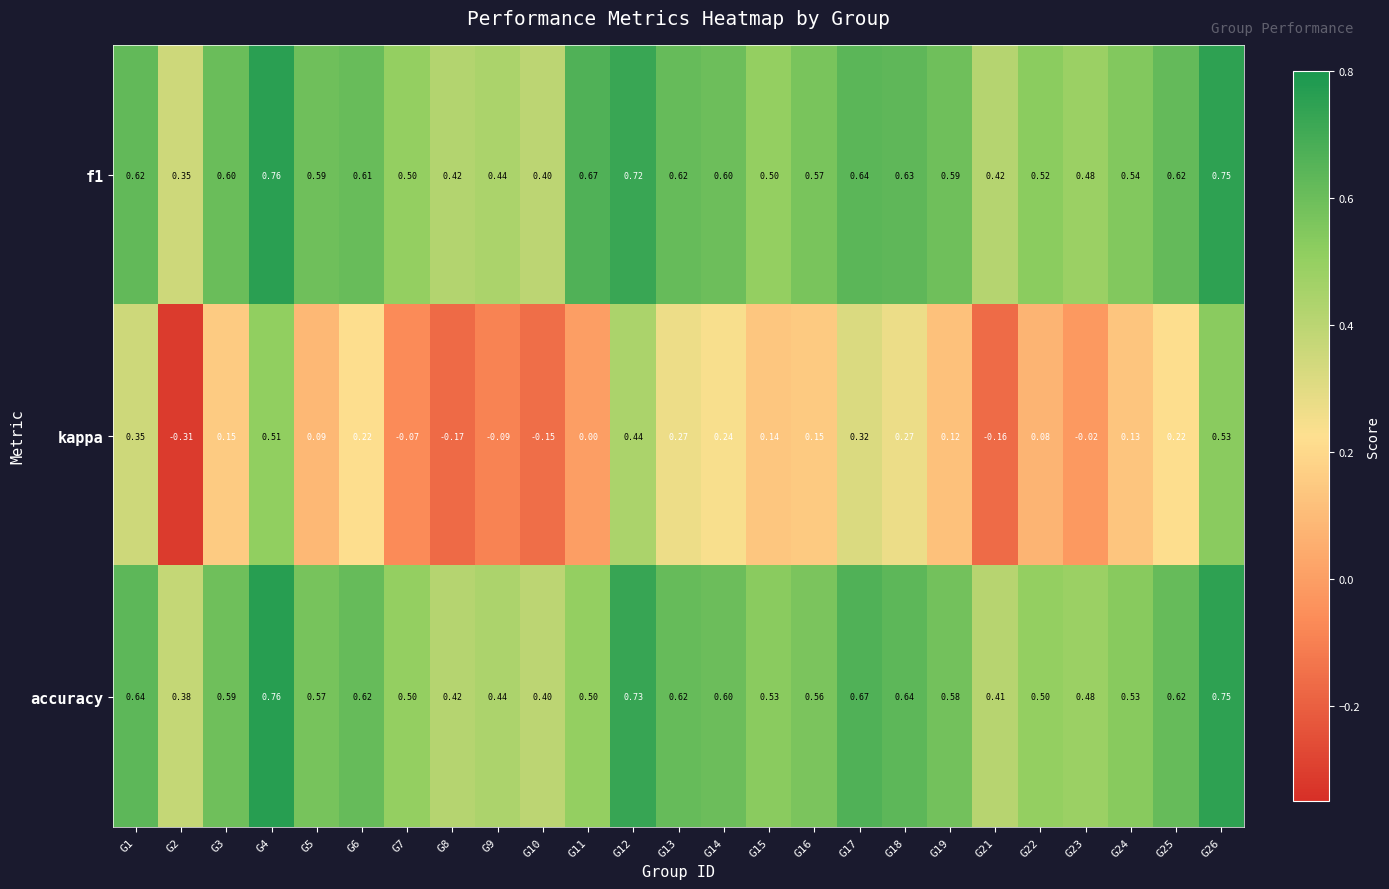

Which series changed the most between G4 and G7?

kappa